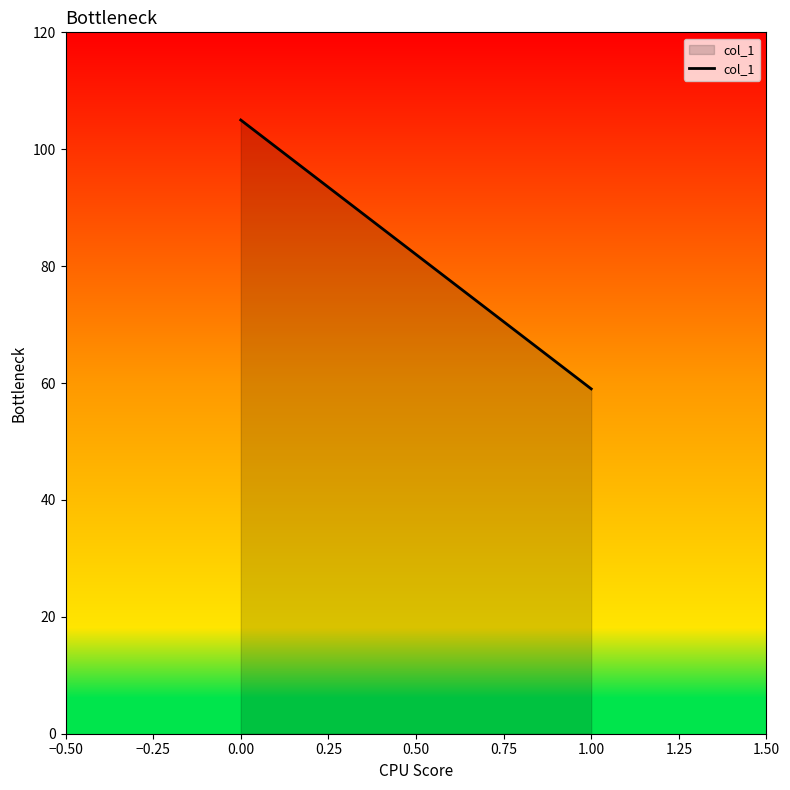

What is the value of the 1st point from the left?

105